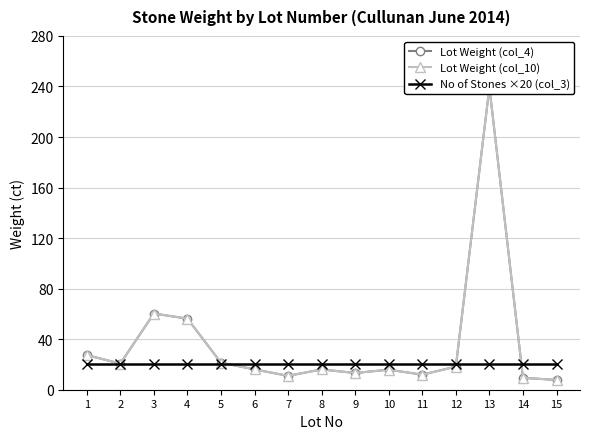

At which label does Lot Weight (col_4) first exceed 16?

1